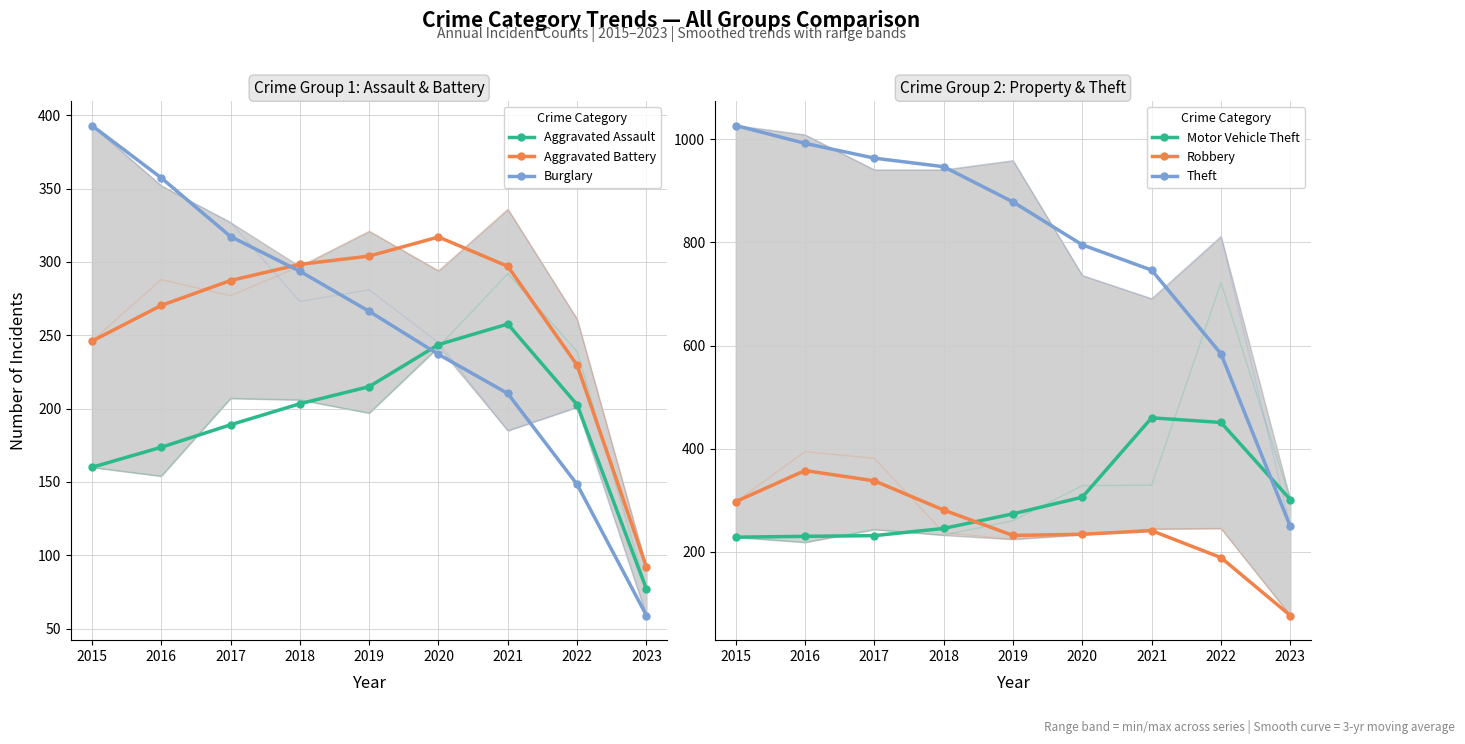

Reading left to right, list all the values displayed in this chart.

Aggravated Assault: 160.0	173.7	189.0	203.3	215.0	243.7	257.7	202.7	77.0
Aggravated Battery: 246.0	270.3	287.3	298.3	304.0	317.0	297.0	229.7	92.0
Burglary: 393.0	357.3	317.3	293.7	266.3	237.0	210.3	148.3	59.0
Motor Vehicle Theft: 228.0	229.7	231.0	245.0	273.3	305.7	459.7	450.7	301.0
Robbery: 297.0	357.3	337.3	280.7	231.3	233.7	240.7	188.3	76.0
Theft: 1027.0	992.3	963.7	947.0	878.7	795.3	746.3	584.0	249.0